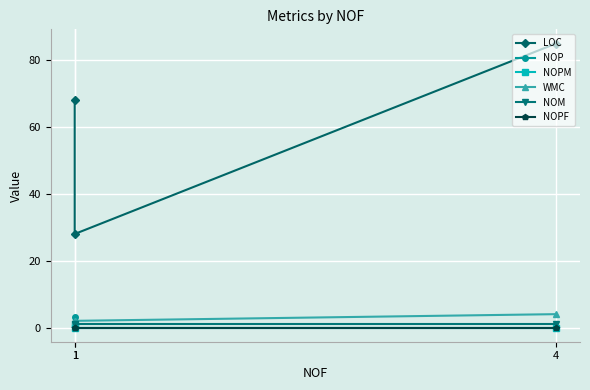

Does the chart display data point markers on the line(s)?

Yes